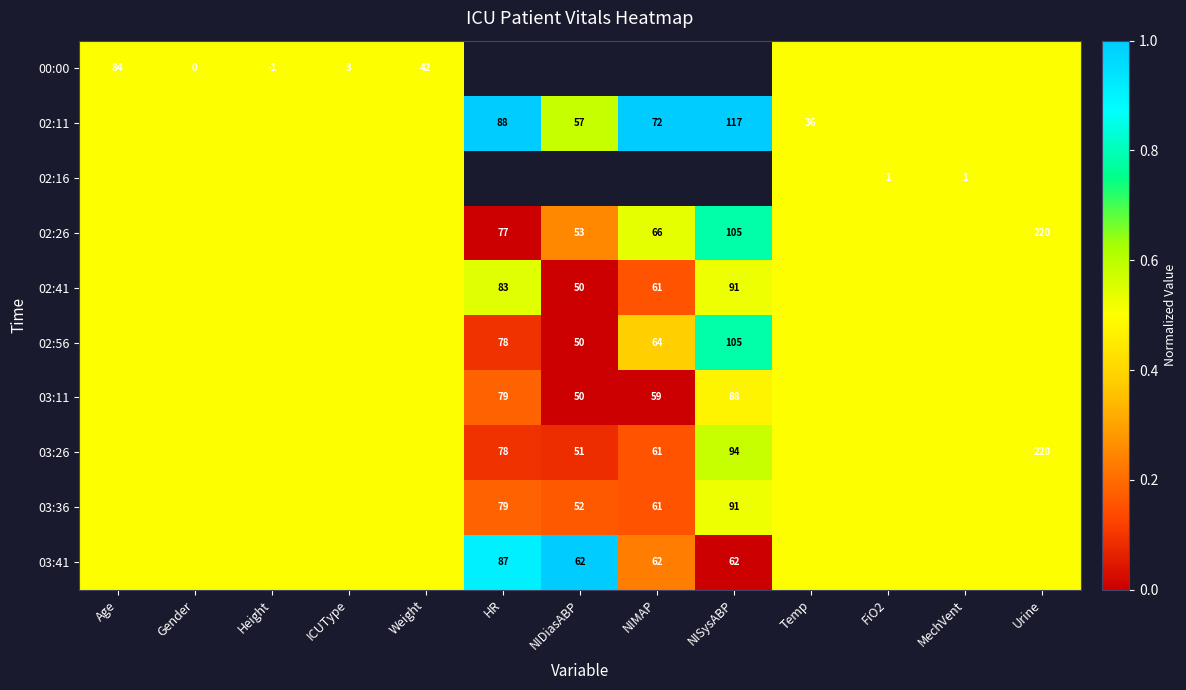

What is the difference between the maximum and minimum values in the 02:41 series?

0.5